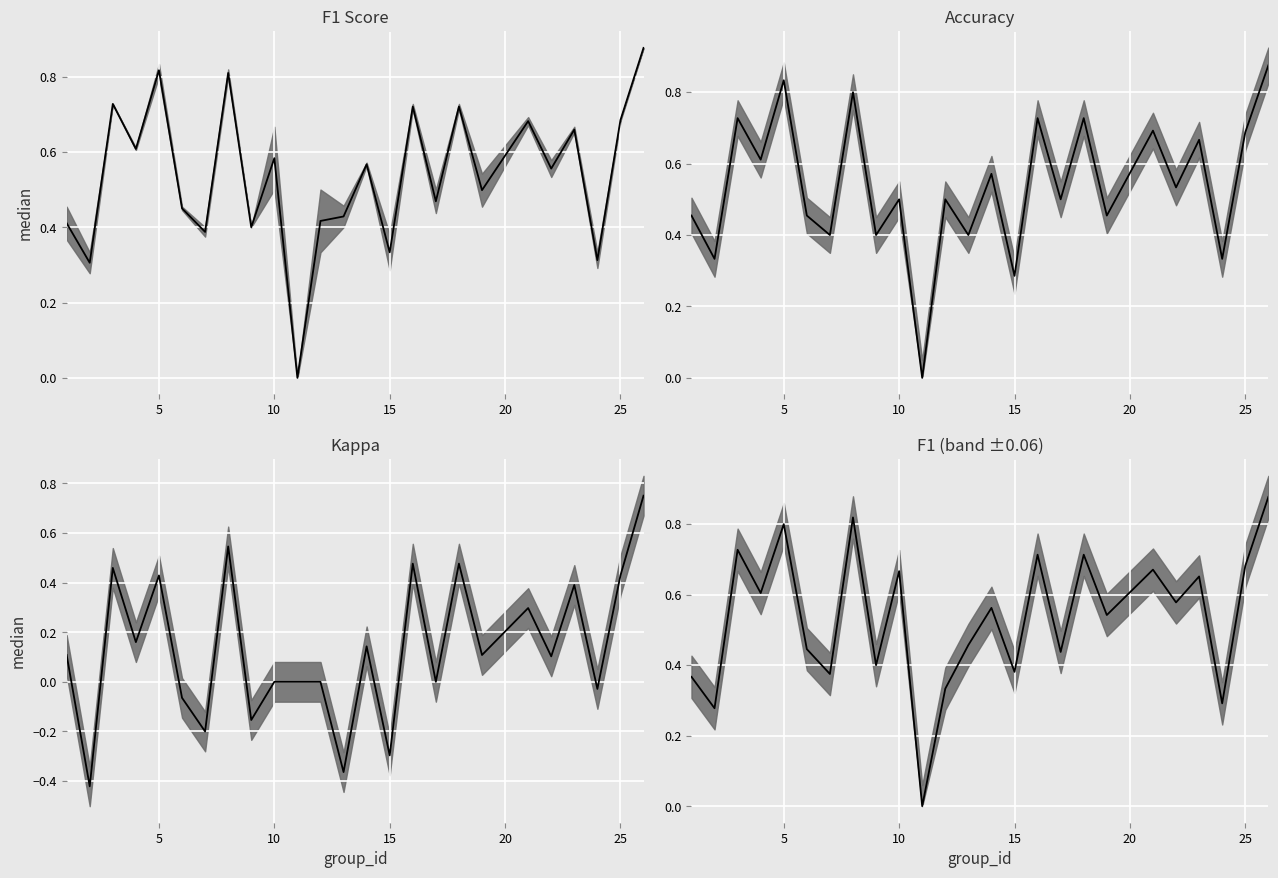

True or false: F1 (band ±0.06) median has more than 0 interior local peaks.

True